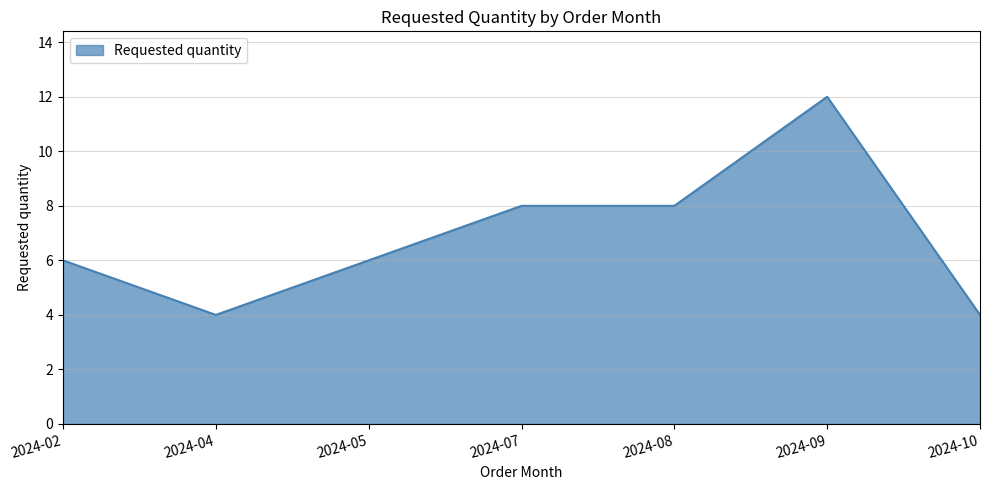

How many lines are shown in the chart?

1